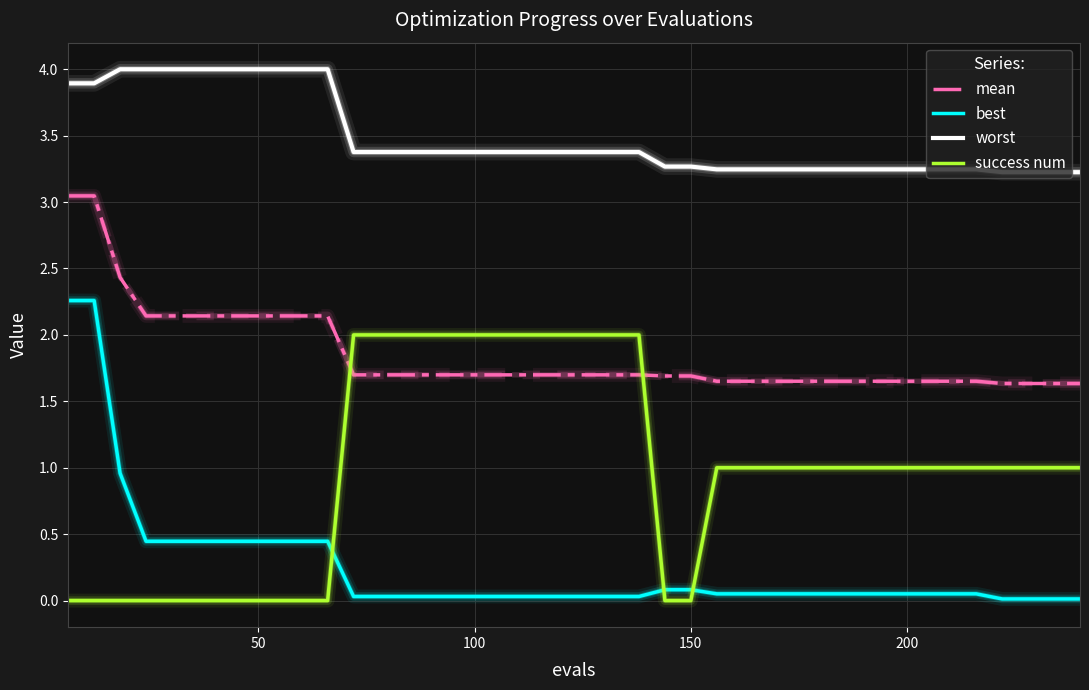

How many categories are shown in the chart?

40